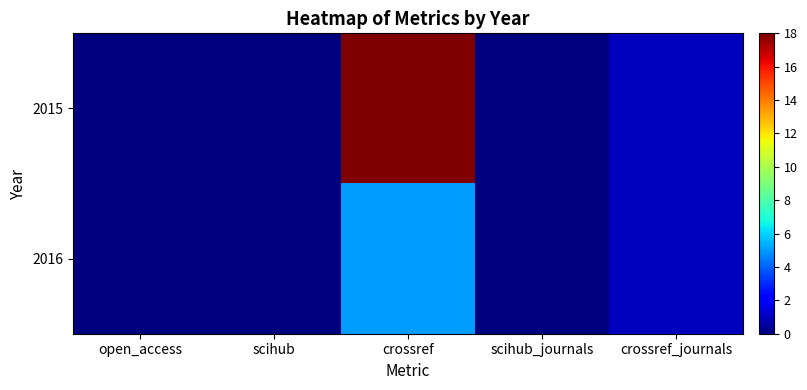

At which category is the sum across all series the highest?

crossref